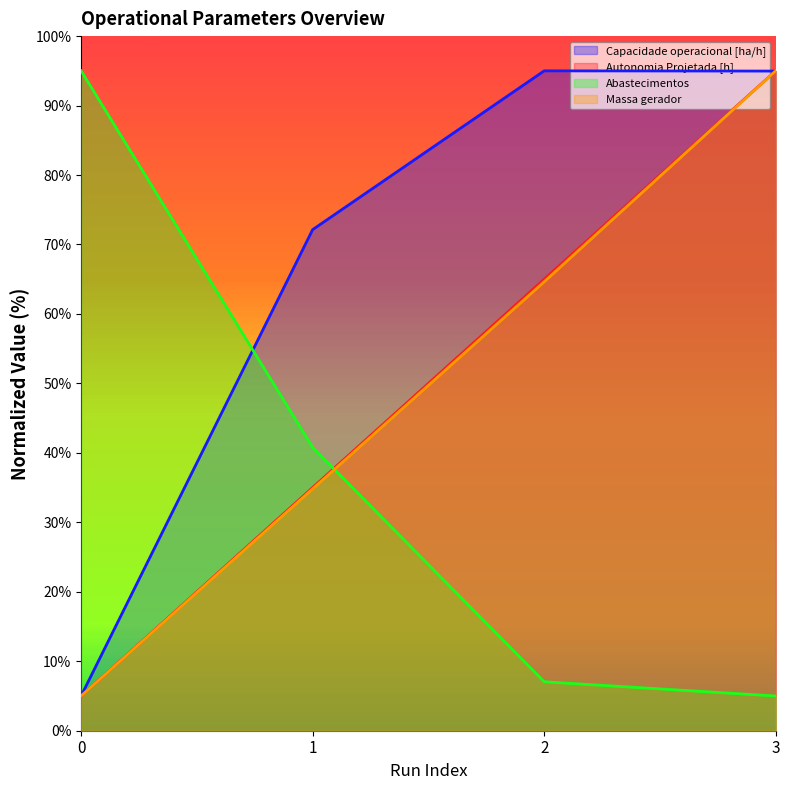

Is the value of Abastecimentos at 0 greater than the value of Massa gerador at 3?

No